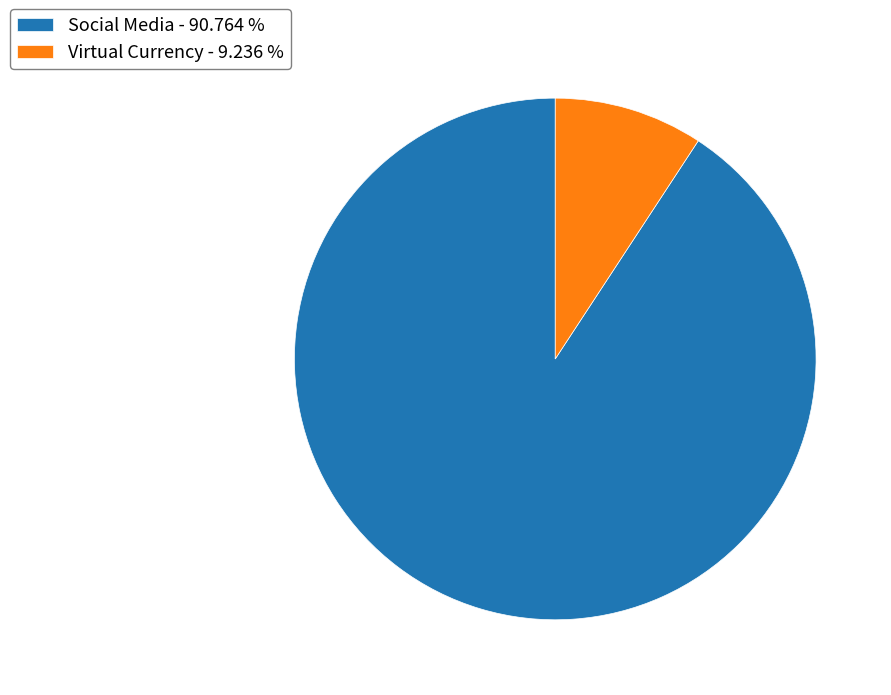

Does any single category account for the majority?

Yes